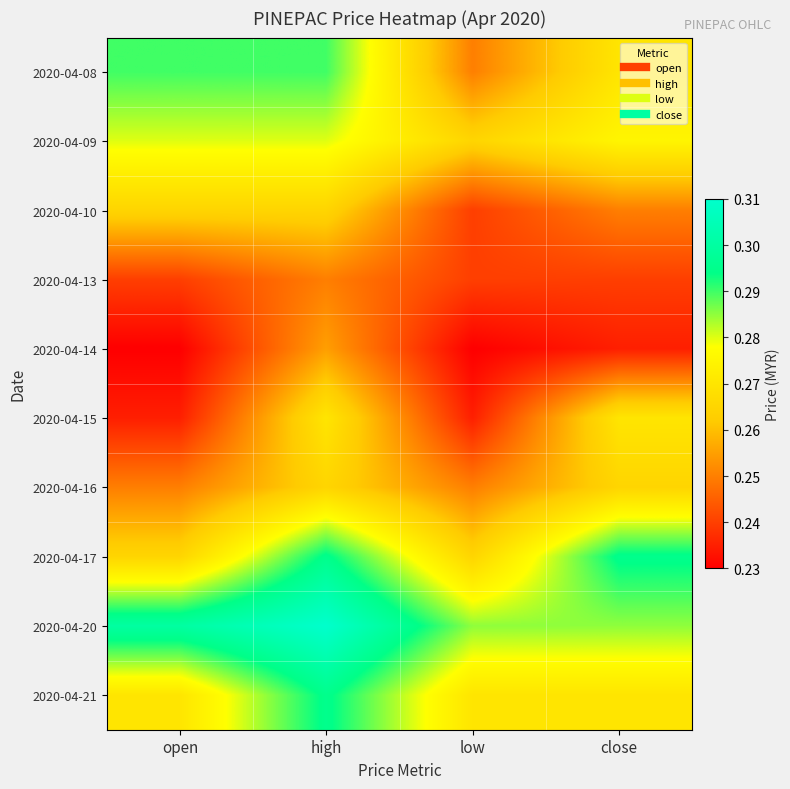

Reading left to right, what are all the values shown in this chart?

2020-04-08: open=0.3	high=0.3	low=0.2	close=0.3
2020-04-09: open=0.3	high=0.3	low=0.3	close=0.3
2020-04-10: open=0.3	high=0.3	low=0.2	close=0.2
2020-04-13: open=0.2	high=0.2	low=0.2	close=0.2
2020-04-14: open=0.2	high=0.3	low=0.2	close=0.2
2020-04-15: open=0.2	high=0.3	low=0.2	close=0.3
2020-04-16: open=0.2	high=0.3	low=0.2	close=0.3
2020-04-17: open=0.3	high=0.3	low=0.3	close=0.3
2020-04-20: open=0.3	high=0.3	low=0.3	close=0.3
2020-04-21: open=0.3	high=0.3	low=0.3	close=0.3